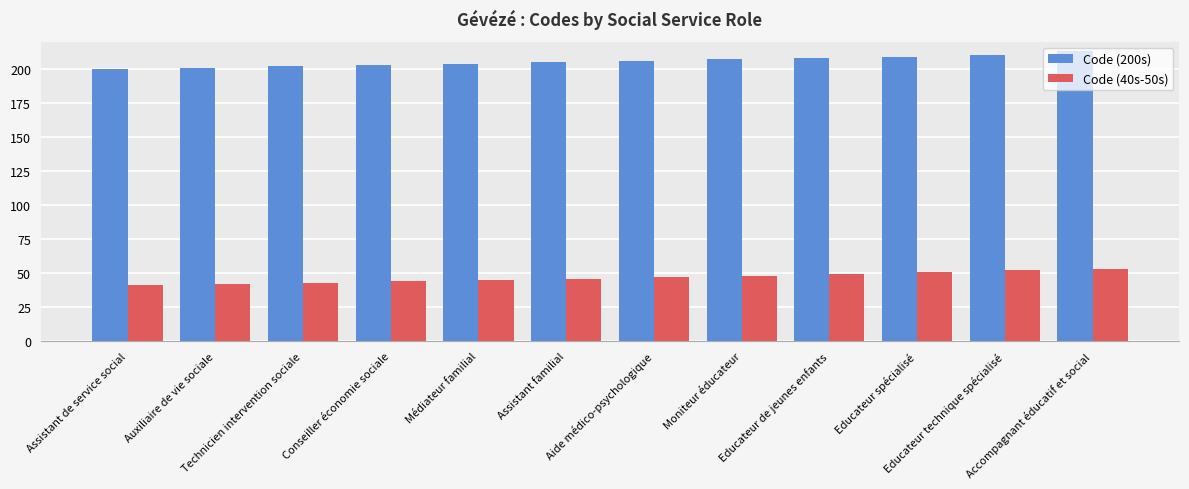

Which series has the largest total across all categories?

Code (200s)